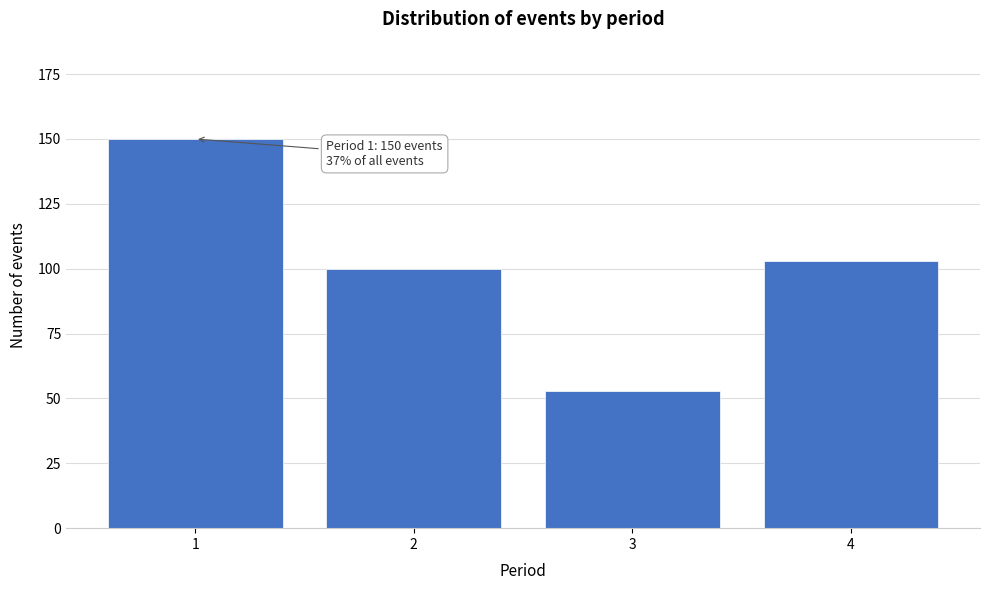

Reading left to right, what are all the values shown in this chart?

150	100	53	103